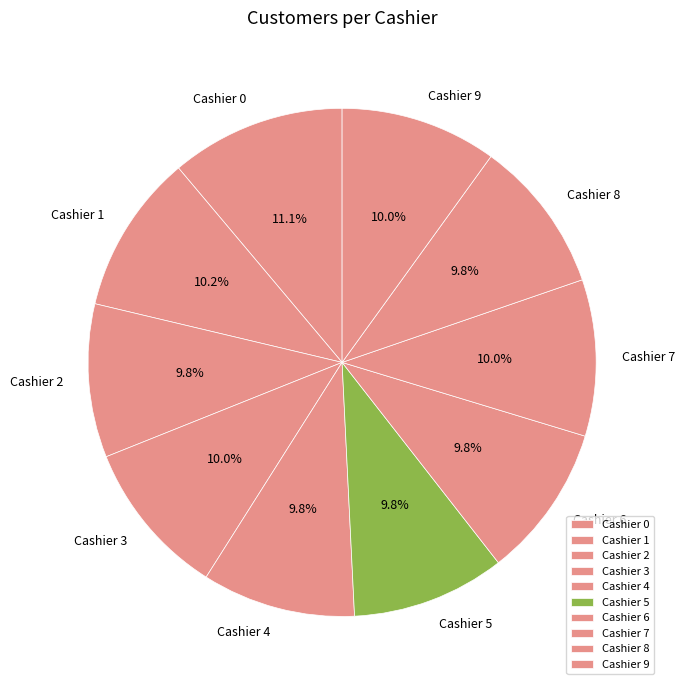

Does any single category account for the majority?

No